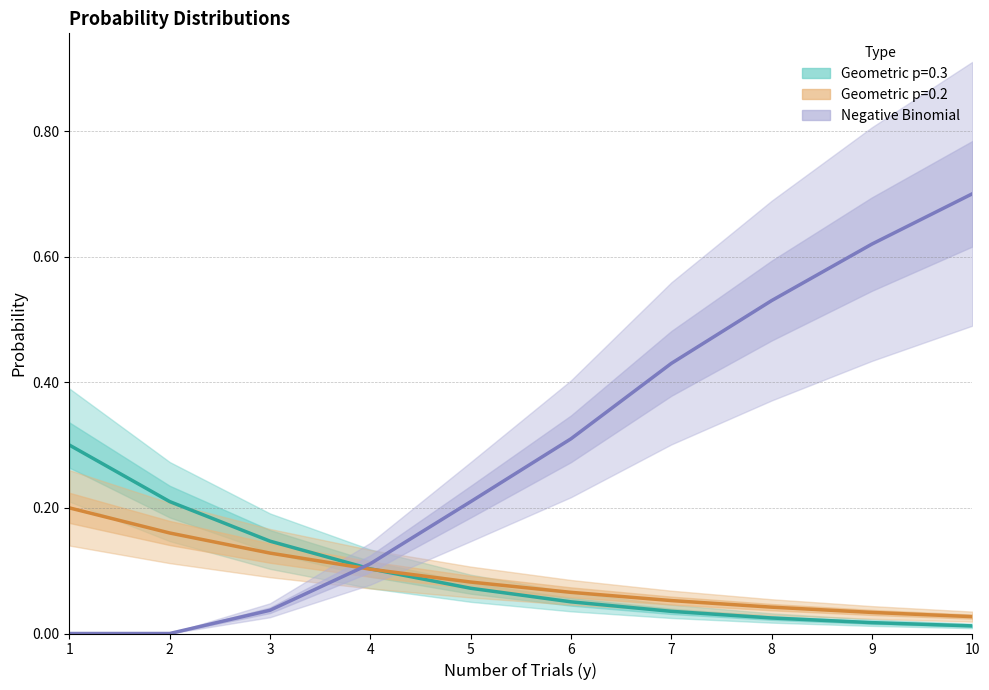

List the labels in order of value, smallest first.

1, 2, 3, 4, 5, 6, 7, 8, 9, 10